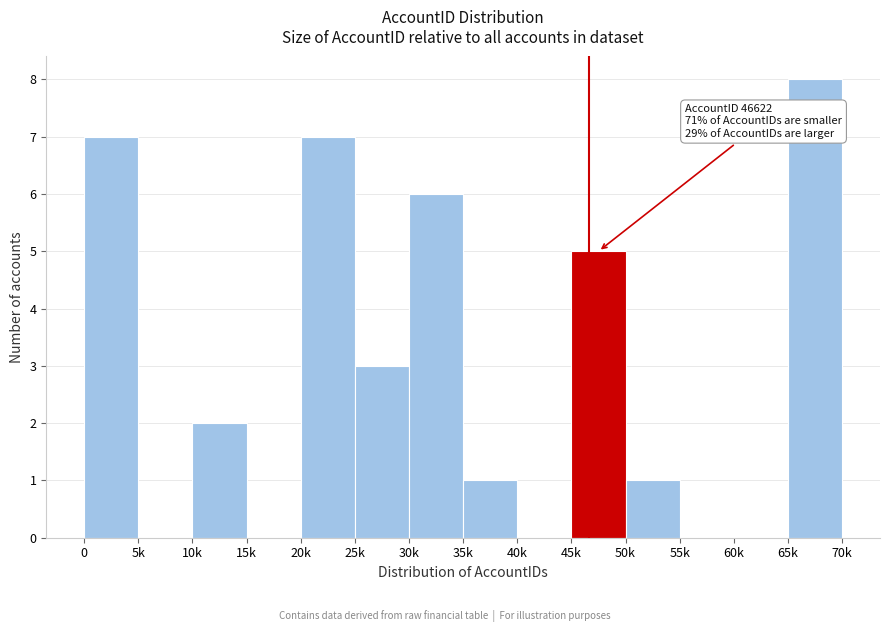

Reading left to right, extract all data points from this chart.

0=7	5k=0	10k=2	15k=0	20k=7	25k=3	30k=6	35k=1	40k=0	45k=5	50k=1	55k=0	60k=0	65k=8